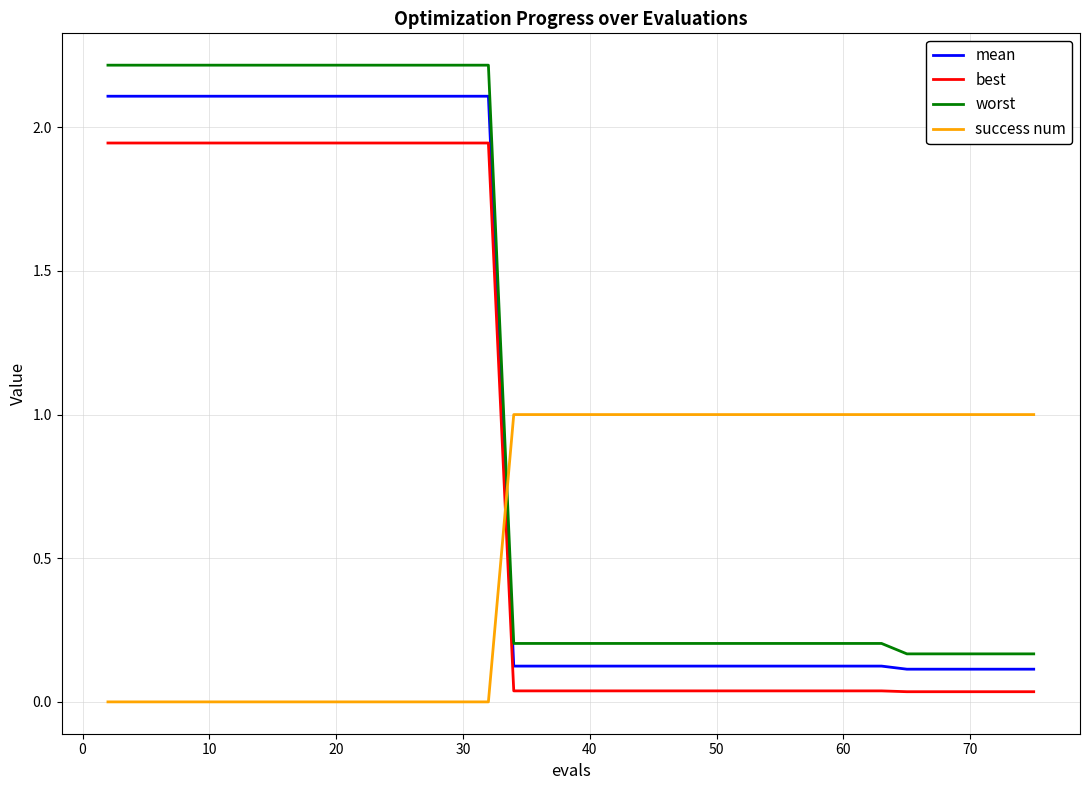

What is the average value of the mean series?

1.0